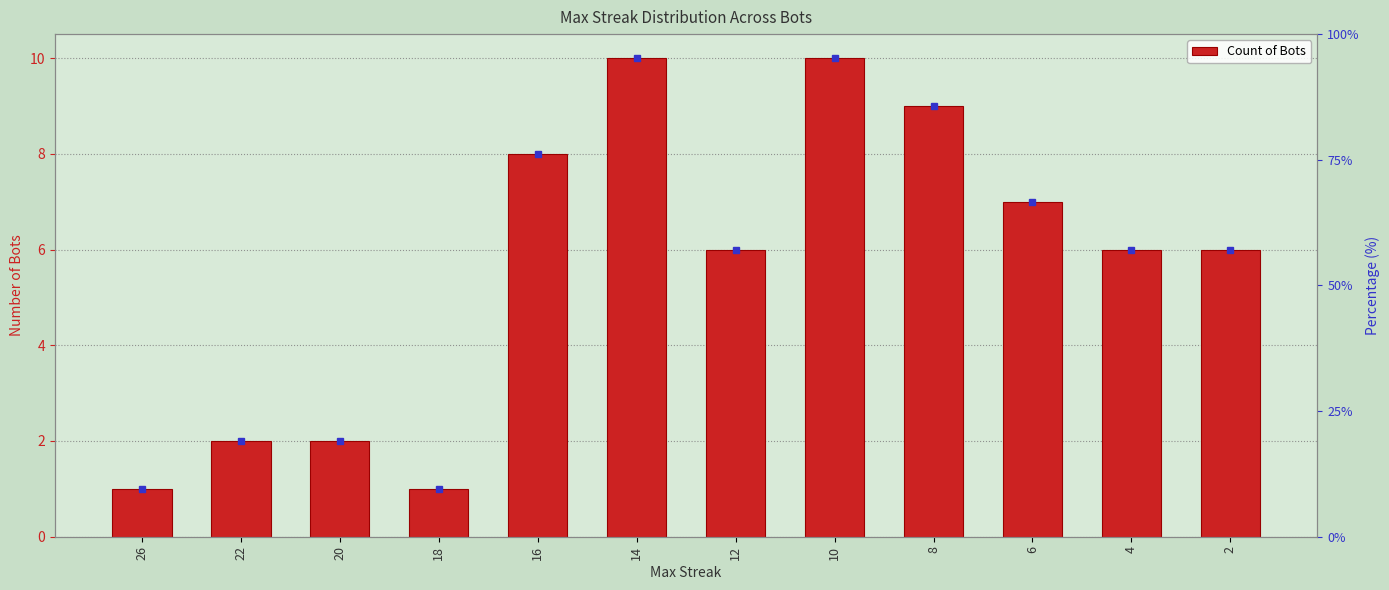

Reading right to left, list all the values displayed in this chart.

6	6	7	9	10	6	10	8	1	2	2	1